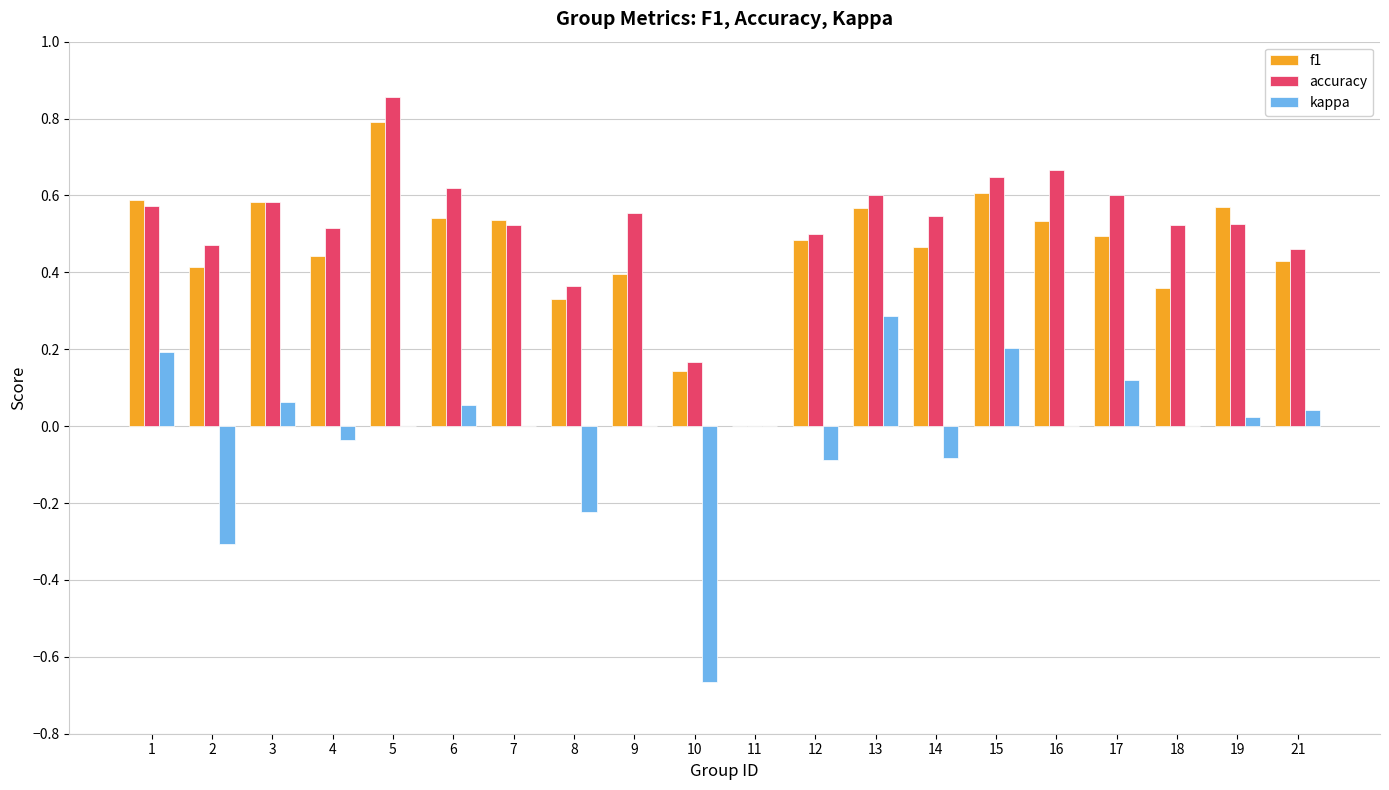

Is the value of accuracy at 15 greater than the value of f1 at 12?

Yes